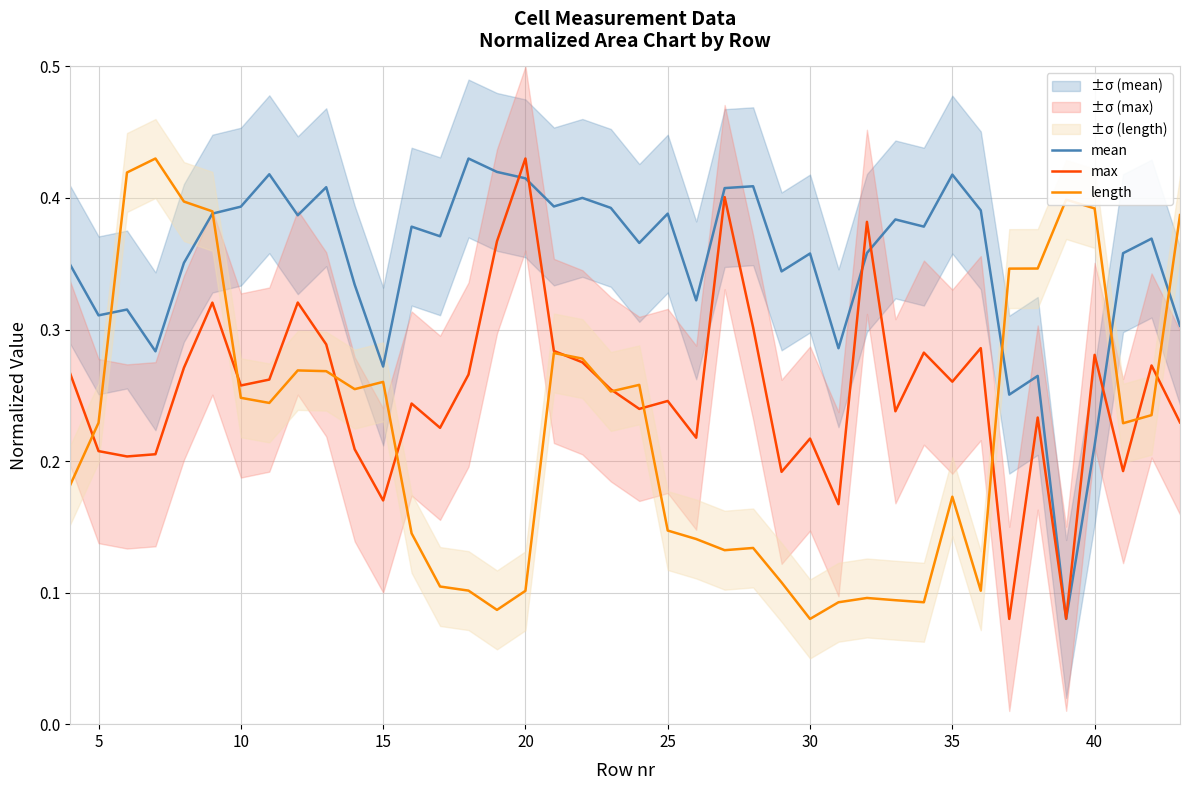

Is it true that length equals 0.2 at 25?

False